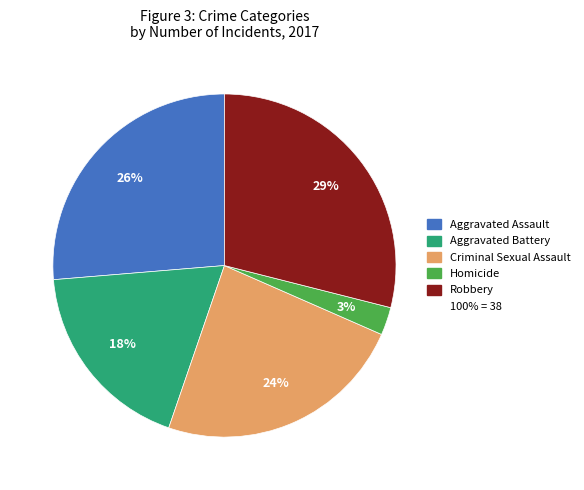

Is there a majority slice in this chart?

No